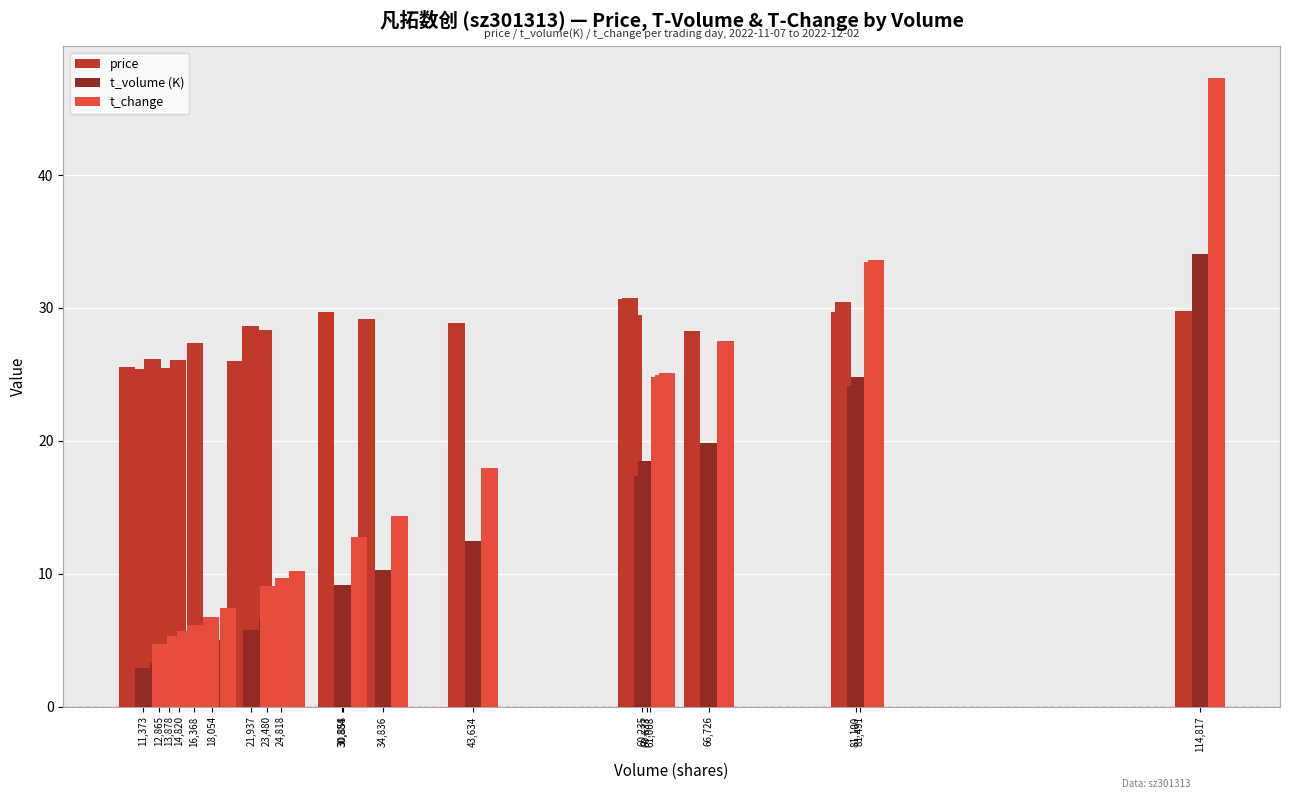

Which has a higher value, 61,008 or 21,937?

61,008